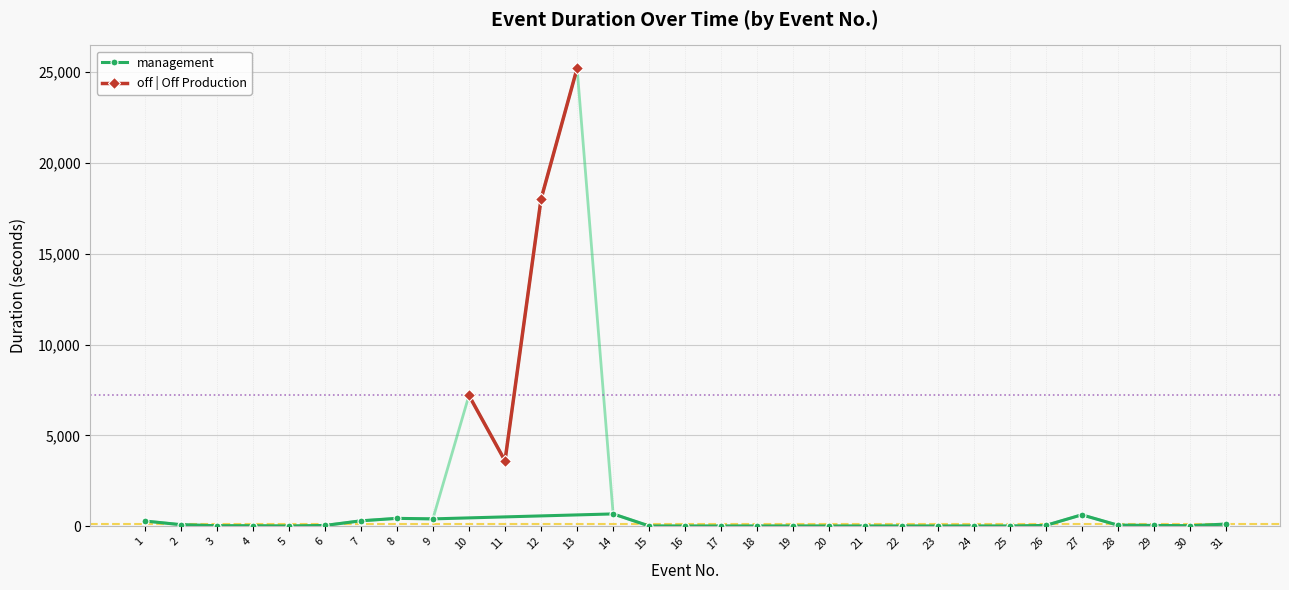

List the labels in order of value, smallest first.

16, 17, 18, 20, 21, 25, 22, 23, 24, 5, 15, 19, 3, 4, 30, 6, 26, 29, 28, 2, 31, 1, 7, 9, 8, 27, 14, 11, 10, 12, 13